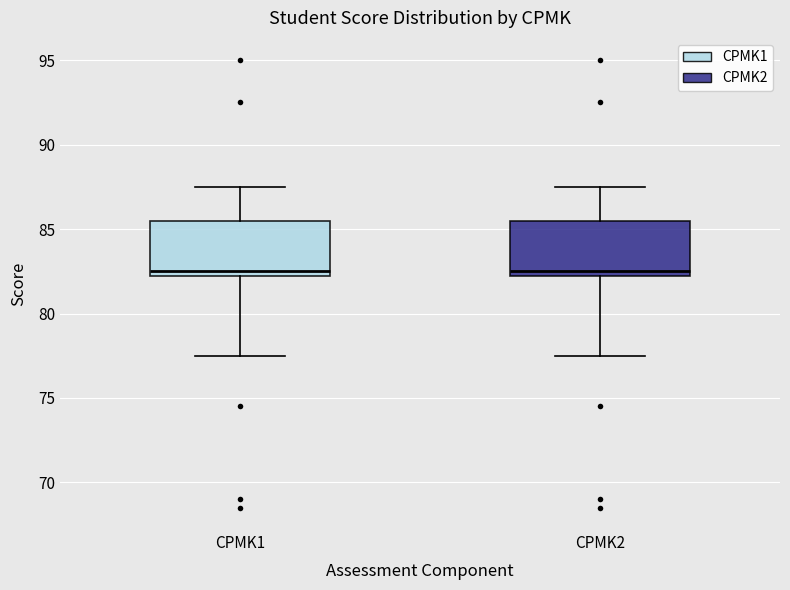

Where does the upper whisker of the box for CPMK2 end on the y-axis? The values are not printed on the chart, so give them approximately, as read against the axis.

87.5